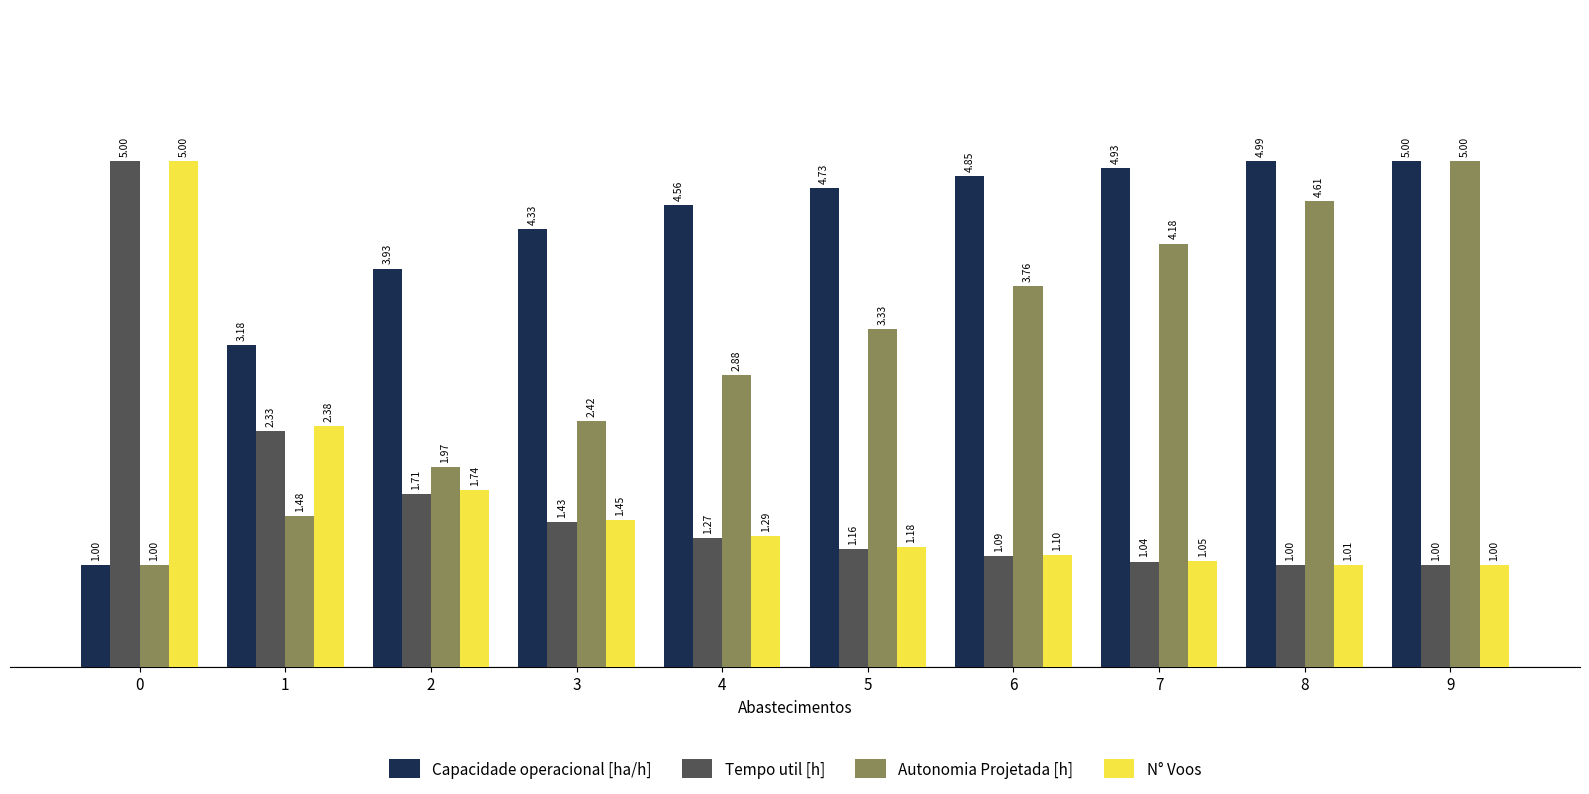

The Capacidade operacional [ha/h] series shows 2.9 at 9. True or false?

False